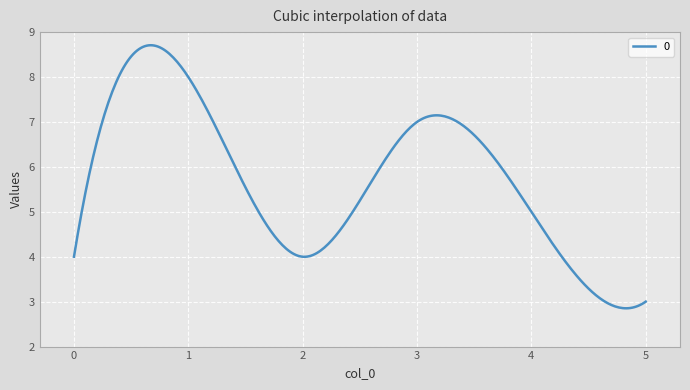

How many lines are shown in the chart?

1